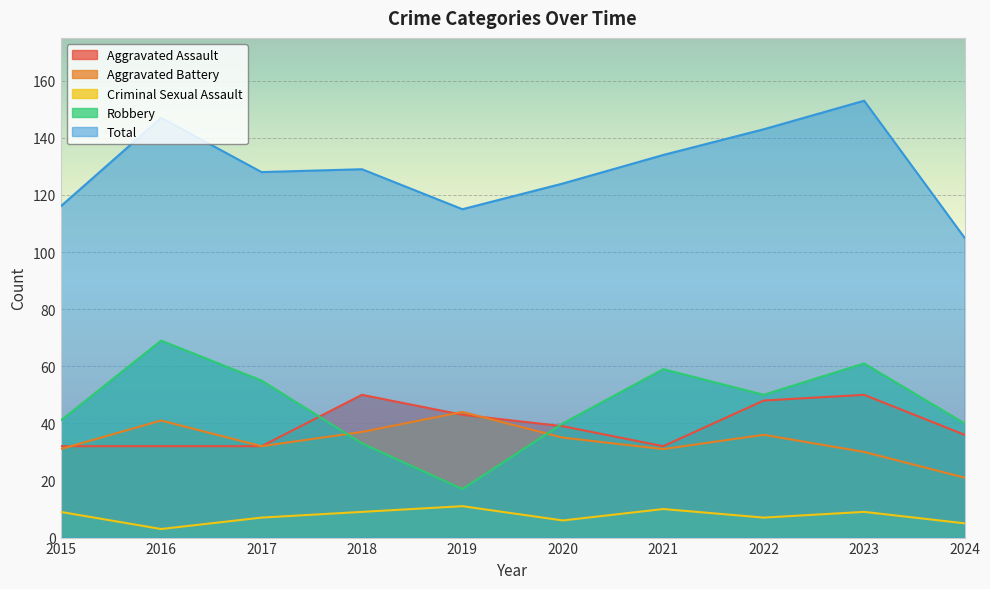

Rank the categories by Aggravated Assault value from lowest to highest.

2015, 2016, 2017, 2021, 2024, 2020, 2019, 2022, 2018, 2023